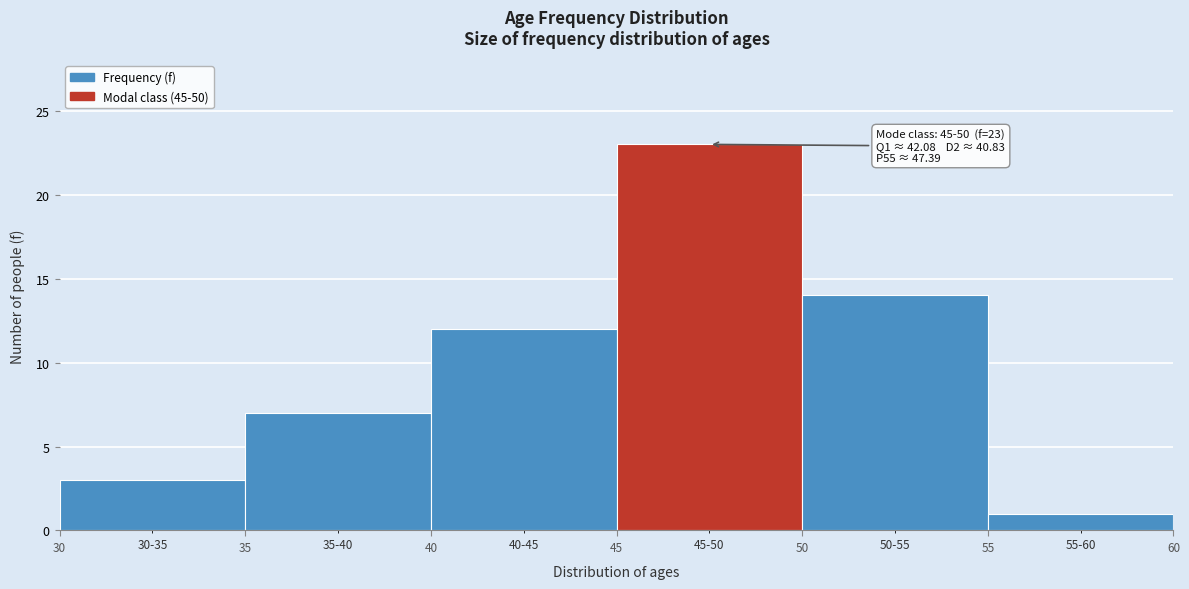

Over which range of the x-axis is the bar tallest?

45 to 50